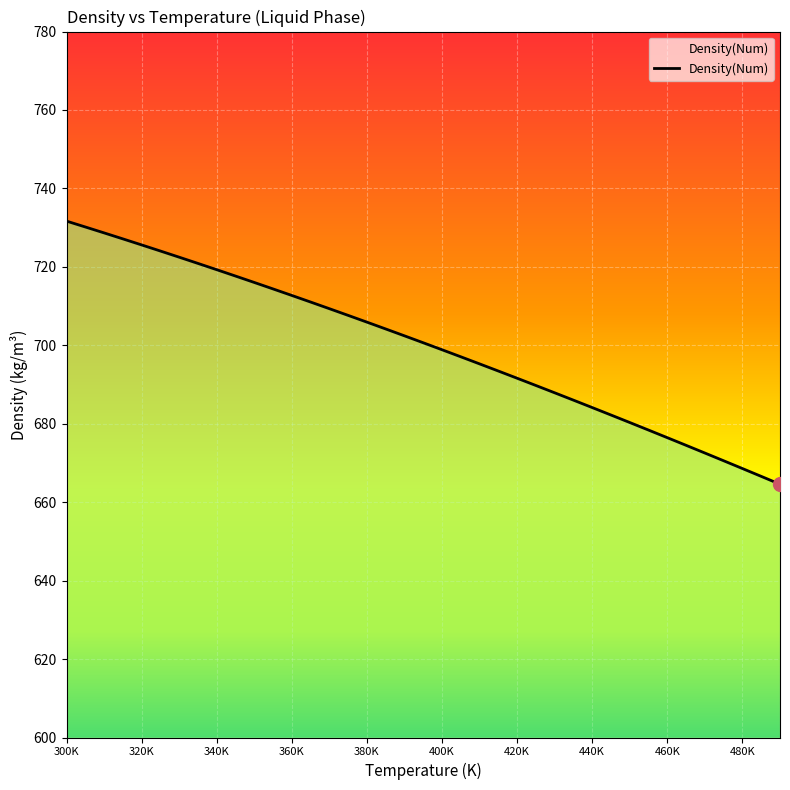

What is the difference between the maximum and minimum values?

67.1